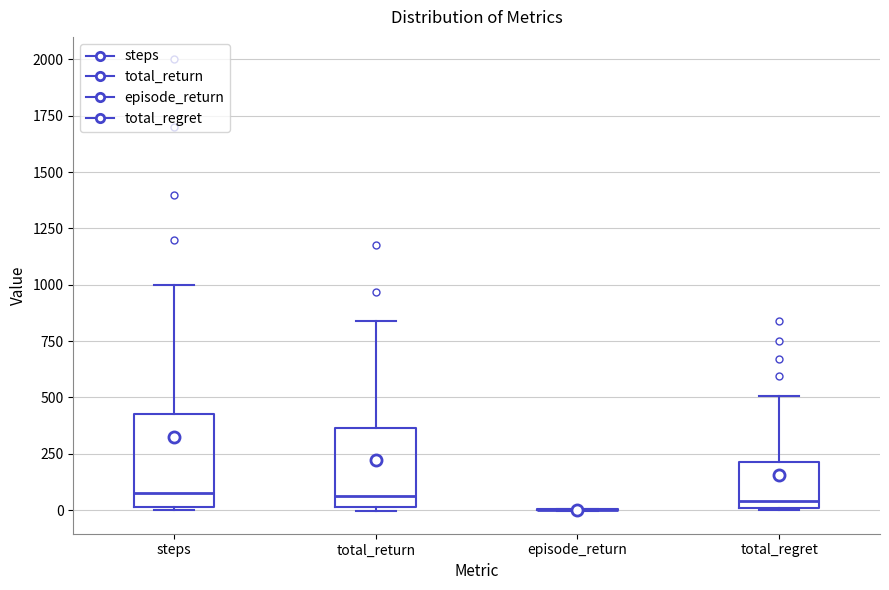

Comparing the boxes themselves (not the whiskers), which one is the tallest?

steps